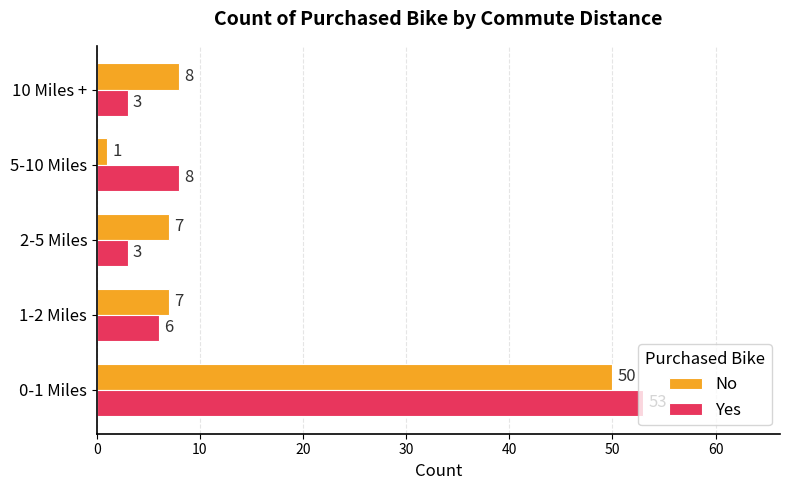

What is the spread (max minus min) of values at 0-1 Miles?

3